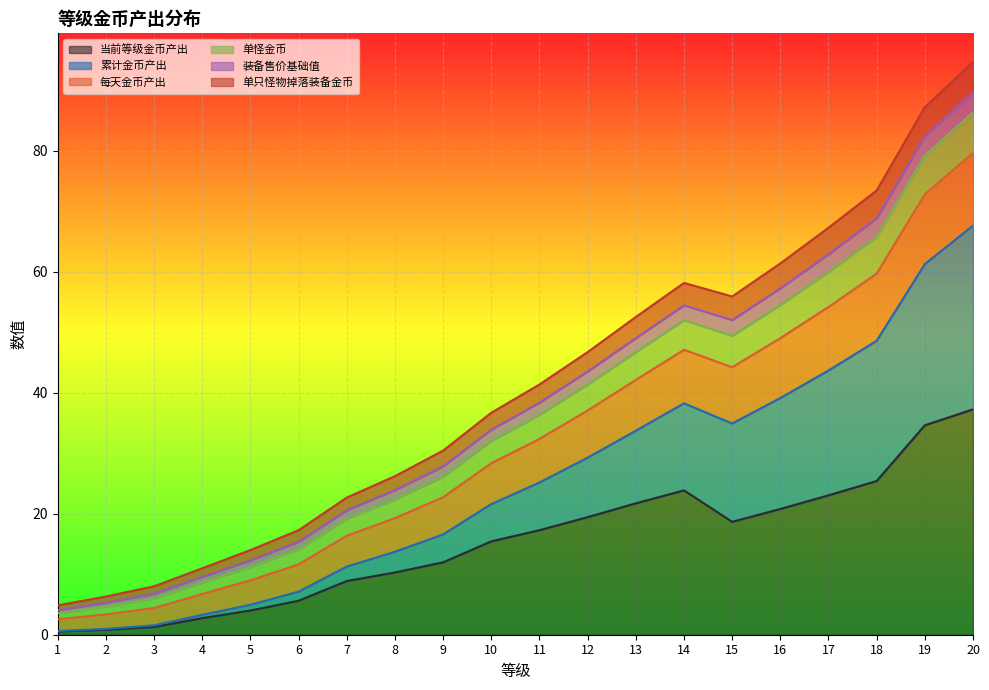

True or false: 每天金币产出 and 累计金币产出 cross at least once.

False